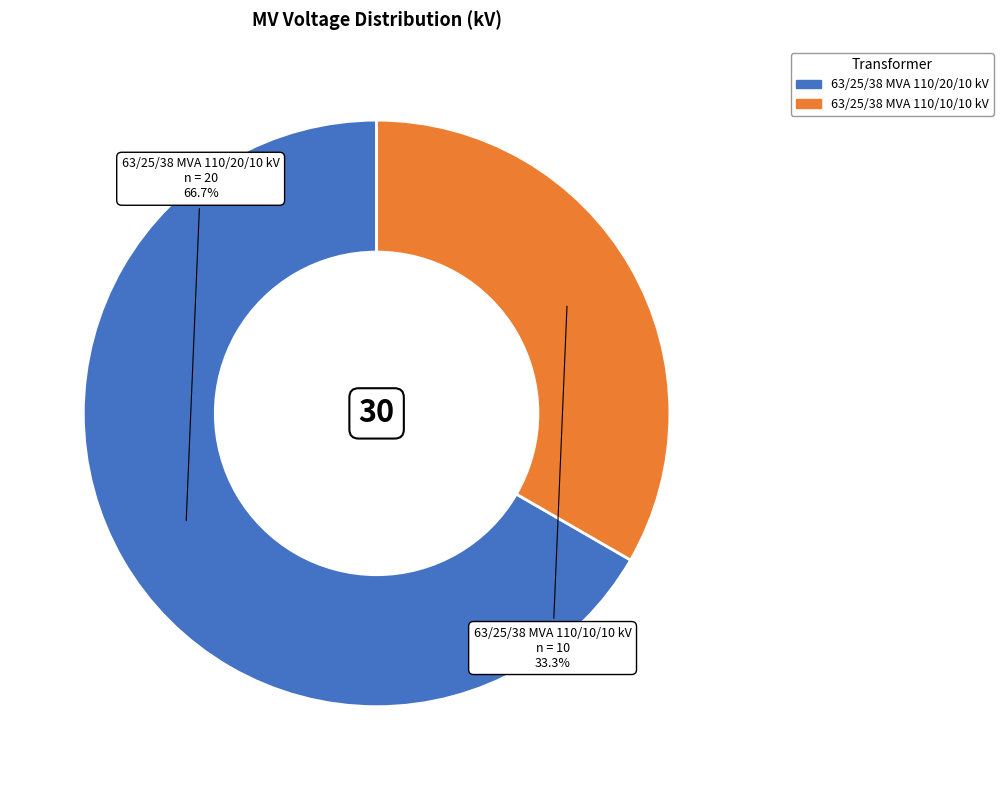

Combined, what portion of the pie is 63/25/38 MVA 110/10/10 kV and 63/25/38 MVA 110/20/10 kV?

100.0%